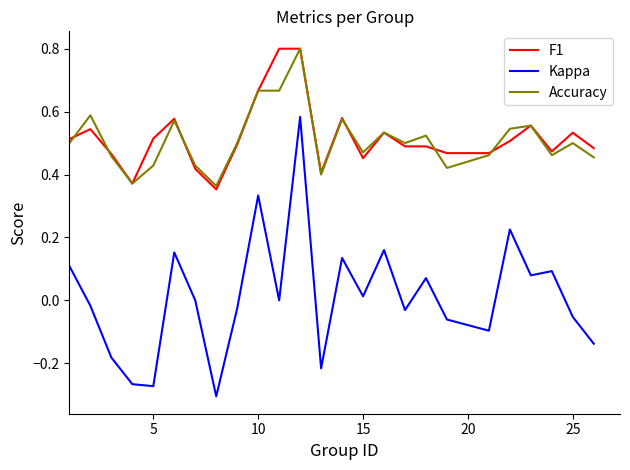

Which series has the widest spread of values?

Kappa